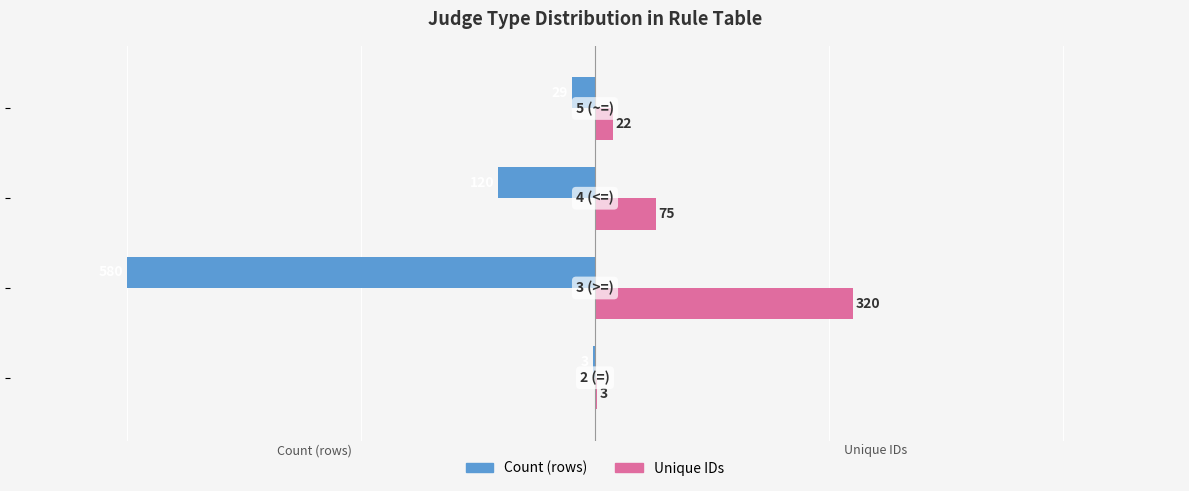

What is the sum of all Count (rows) values?

-732